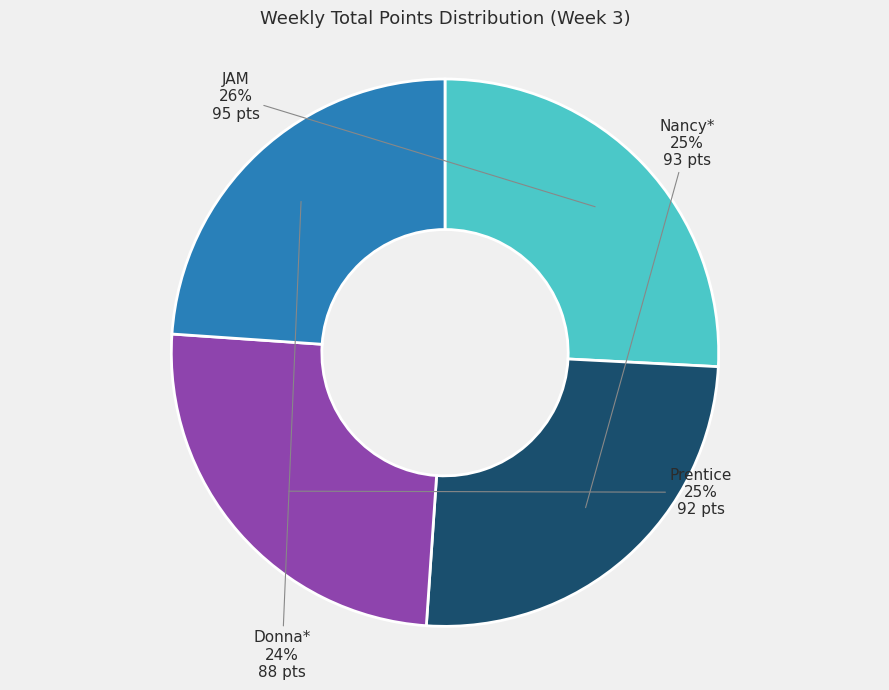

Combined, do Donna* and Nancy* account for over 50%?

No